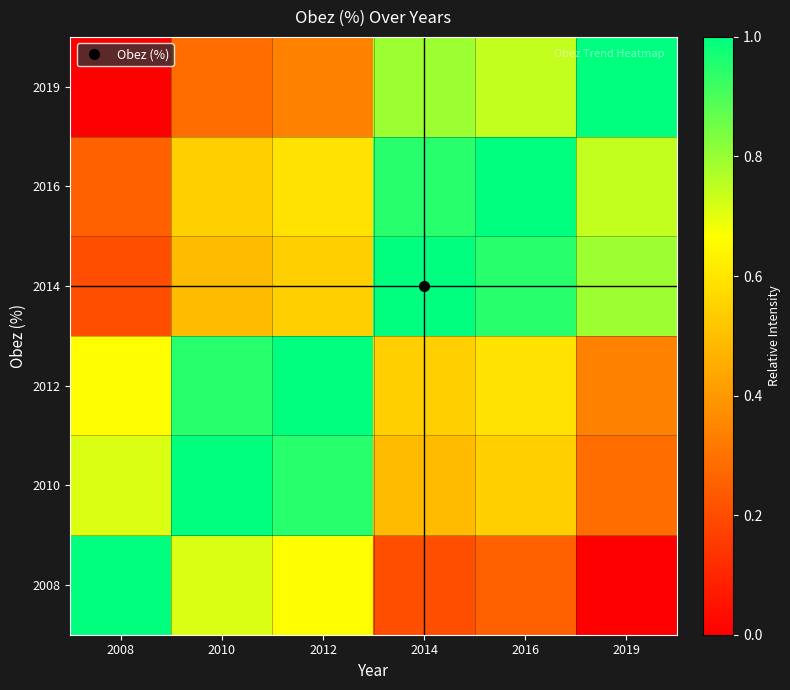

What is the total value across all series at 2012?

4.1